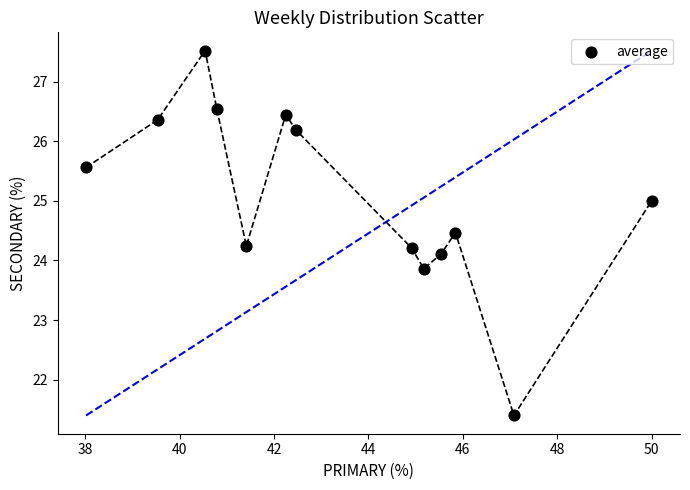

What is the range of X values (max minus min)?

12.0